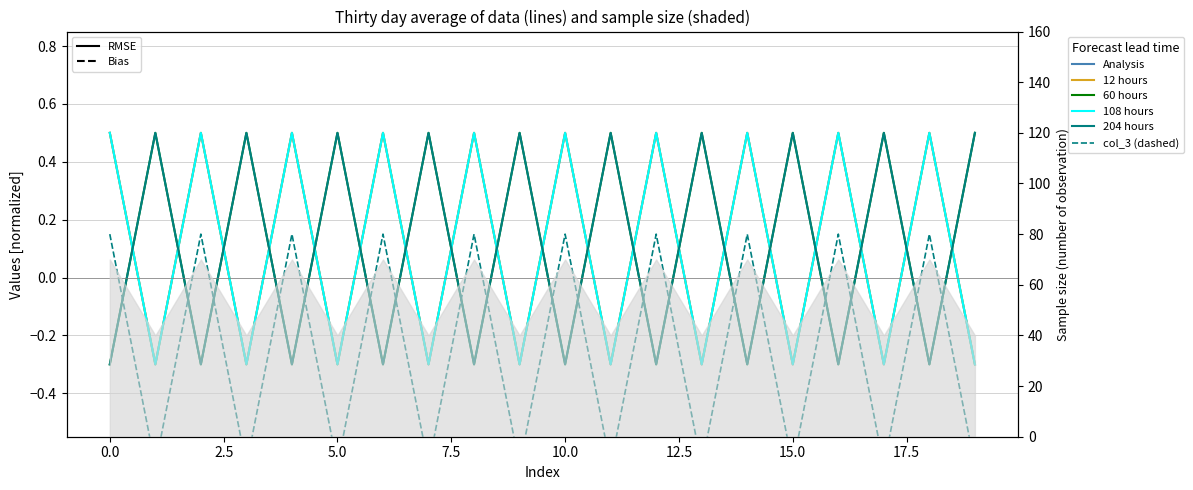

Is it true that 60 hours equals 0.5 at 15?

True